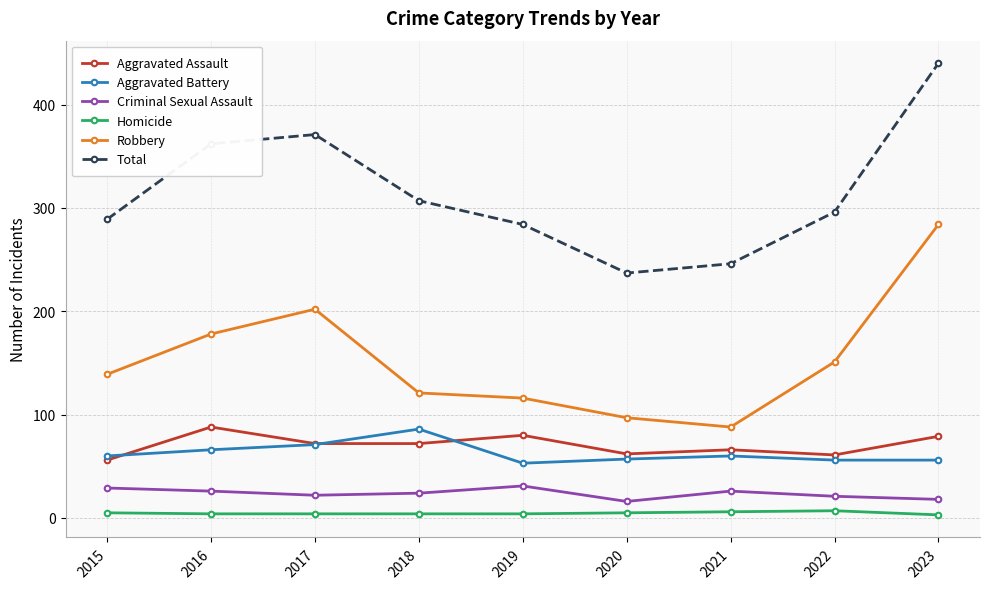

True or false: Total has more than 0 interior local peaks.

True